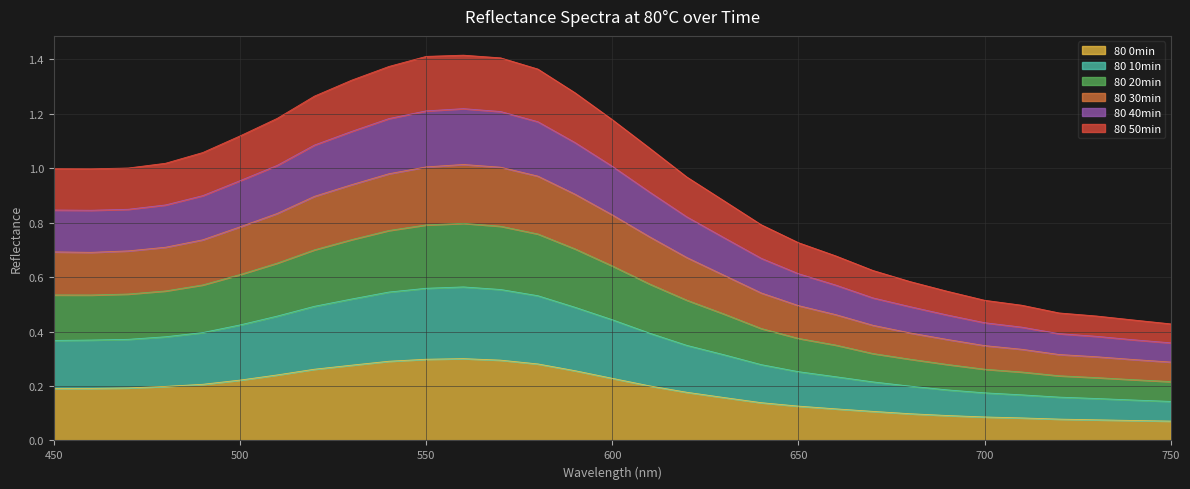

How many lines are shown in the chart?

6